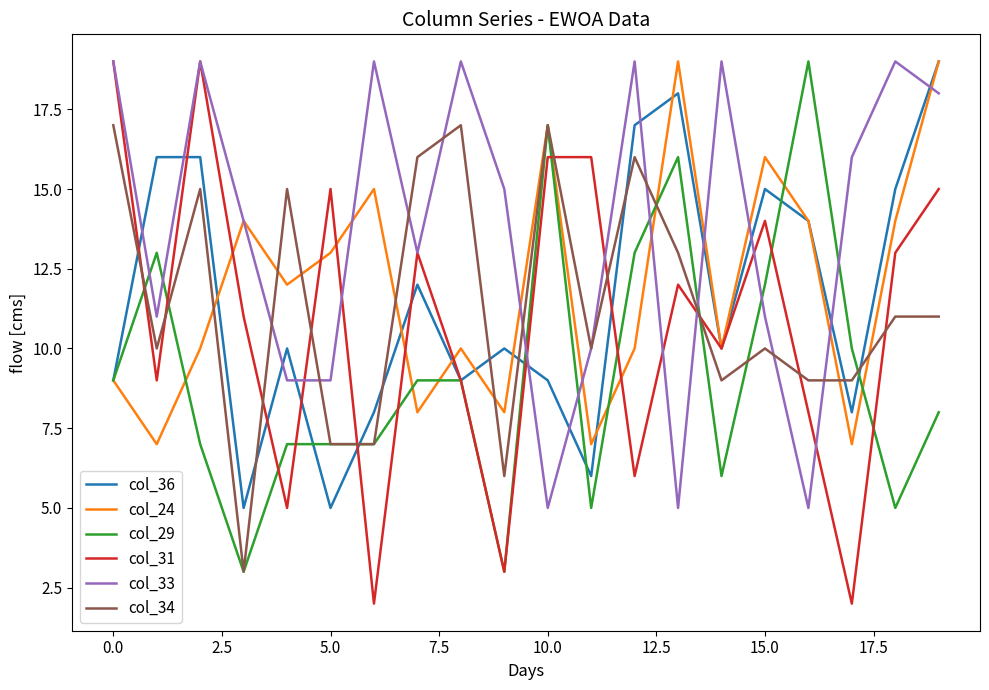

What are all the series names shown in the legend?

col_36, col_24, col_29, col_31, col_33, col_34